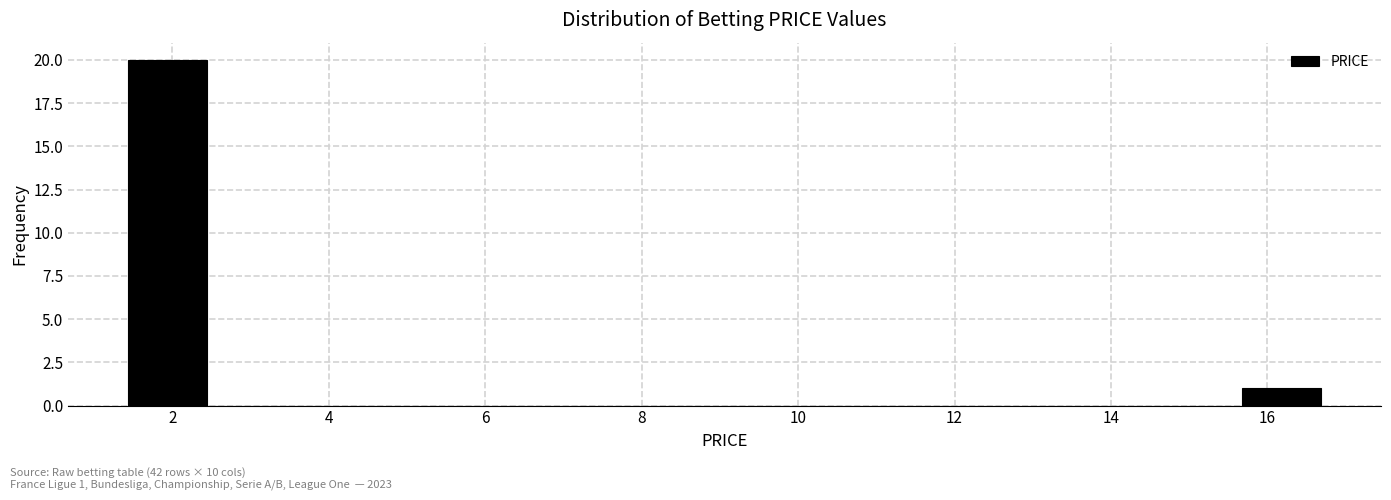

Over which range of the x-axis is the bar tallest?

1.4 to 2.4